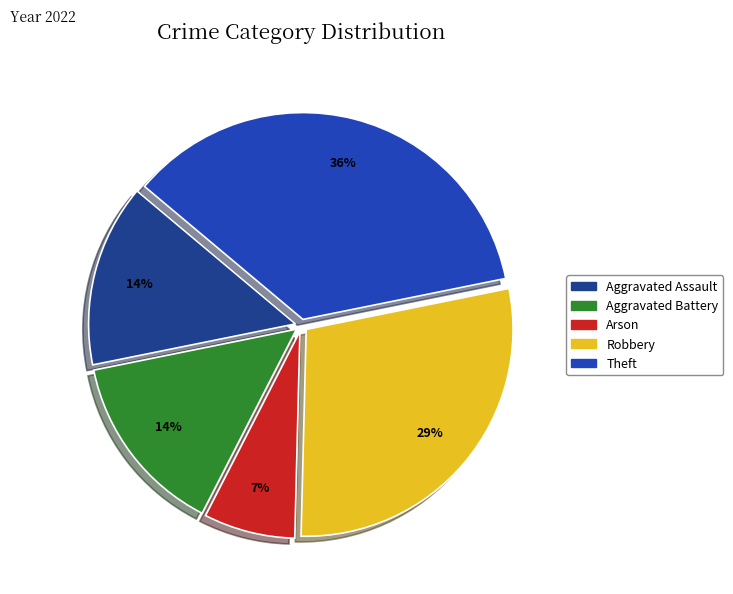

Does Theft account for over 50% of the chart?

No